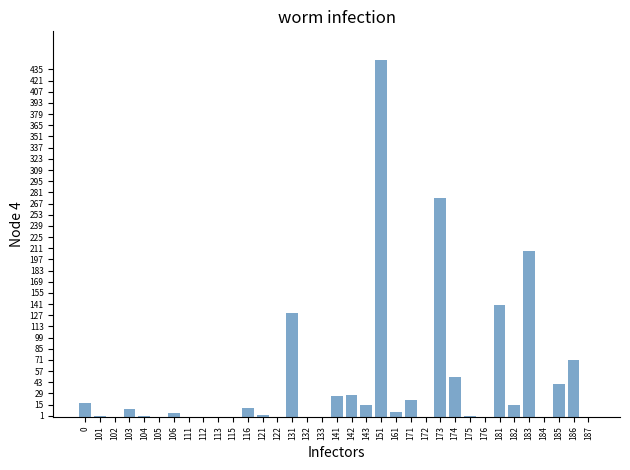

Is it true that the value at 105 is -279?

False